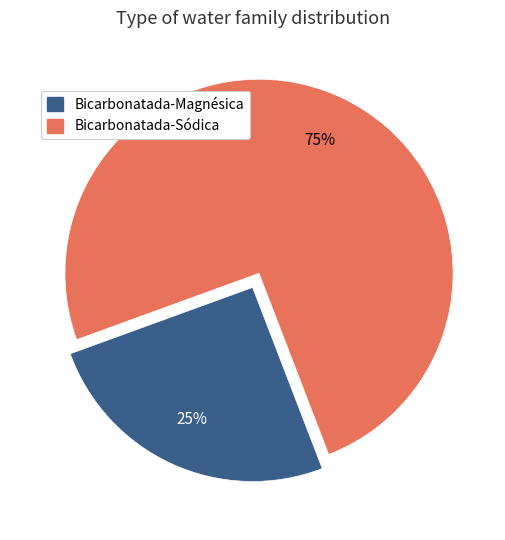

Is Bicarbonatada-Sódica the majority of the pie?

Yes